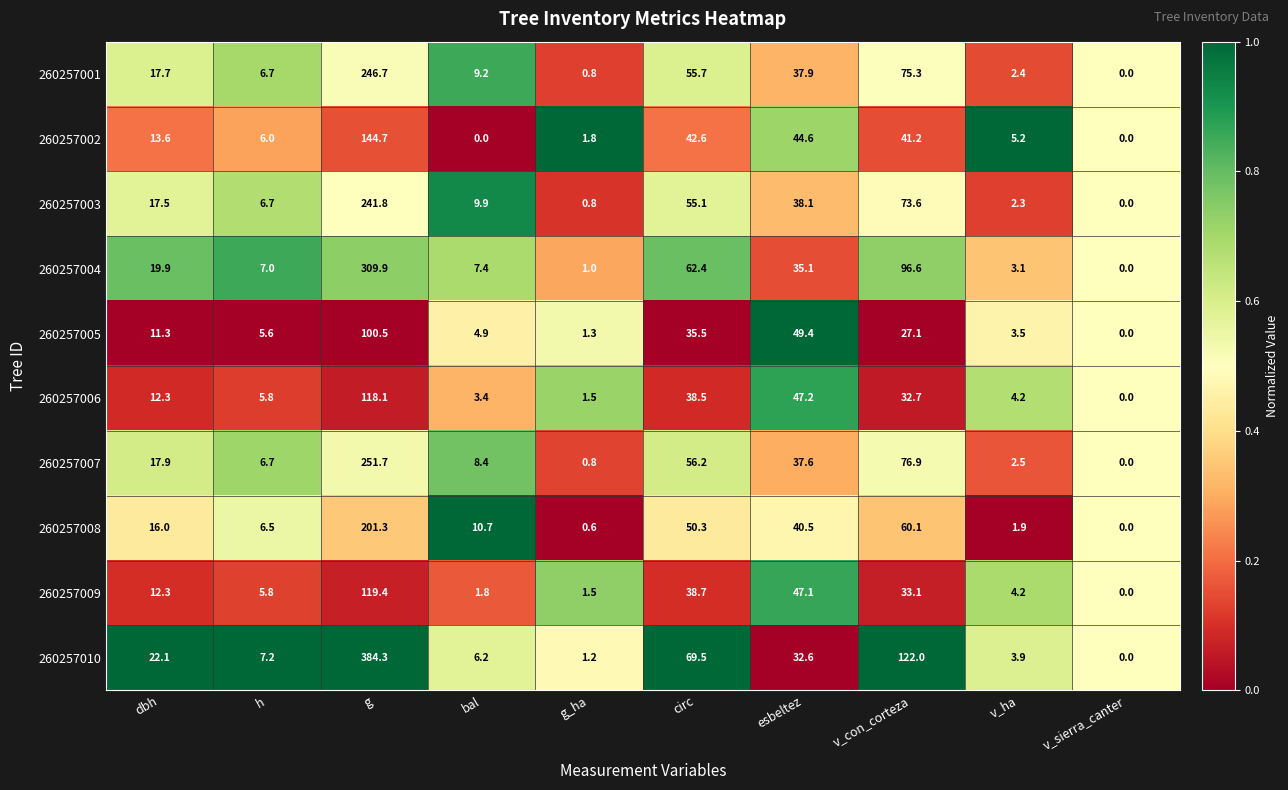

What is the approximate value of 260257005 at dbh?

11.3